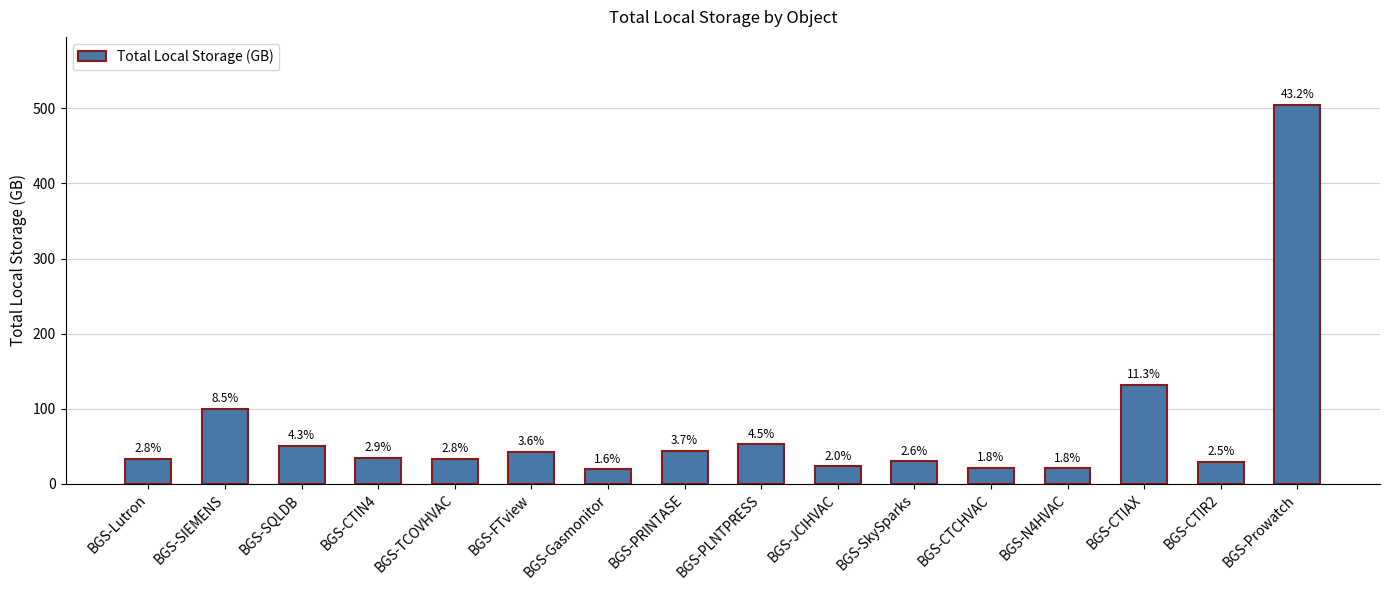

How many bars are there in total?

16